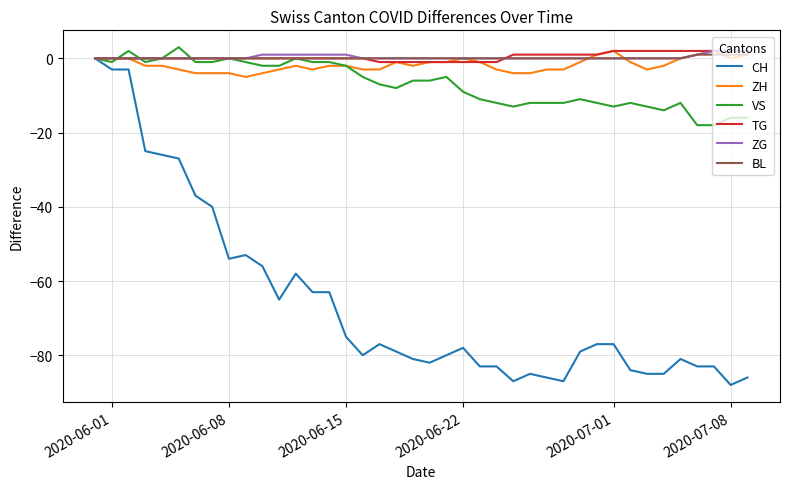

What is the maximum value shown in the chart?

3